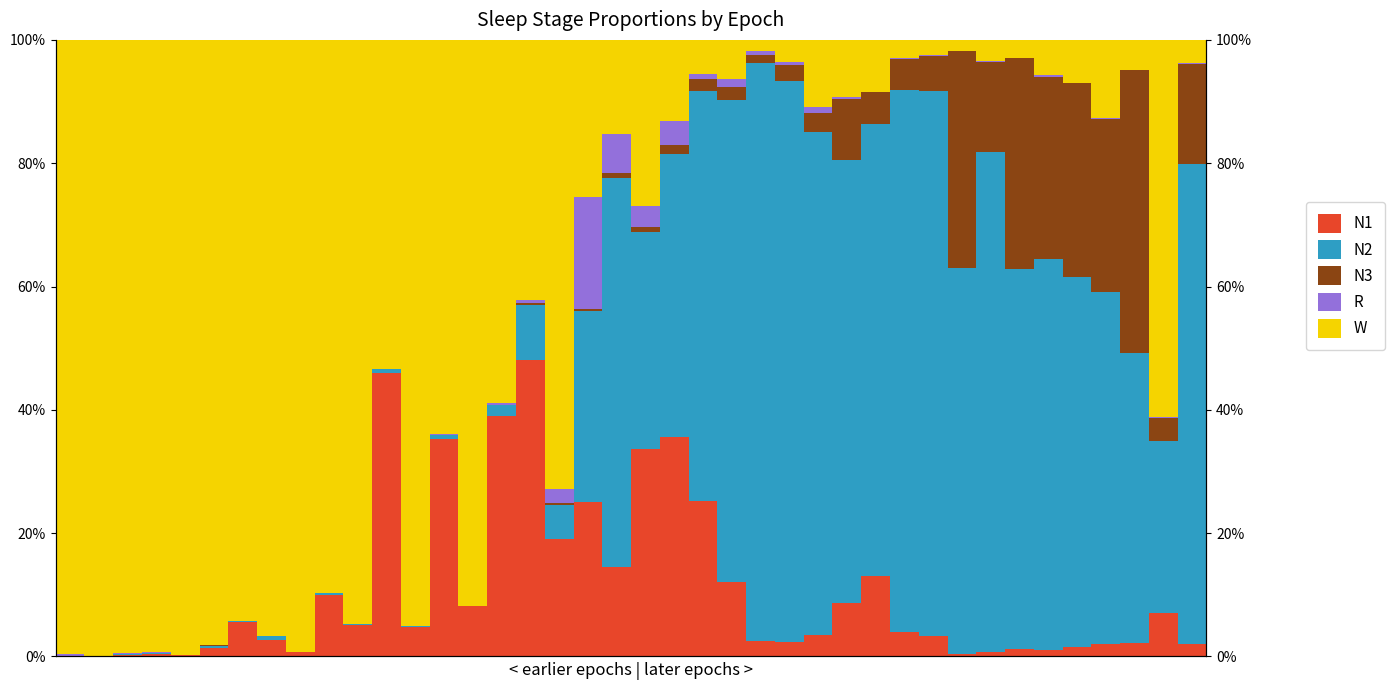

Reading left to right, what are all the values shown in this chart?

N1: 0=0.0	1=0.0	2=0.0	3=0.0	4=0.0	5=0.0	6=0.1	7=0.0	8=0.0	9=0.1	10=0.1	11=0.5	12=0.0	13=0.4	14=0.1	15=0.4	16=0.5	17=0.2	18=0.3	19=0.1	20=0.3	21=0.4	22=0.3	23=0.1	24=0.0	25=0.0	26=0.0	27=0.1	28=0.1	29=0.0	30=0.0	31=0.0	32=0.0	33=0.0	34=0.0	35=0.0	36=0.0	37=0.0	38=0.1	39=0.0
N2: 0=0.0	1=0.0	2=0.0	3=0.0	4=0.0	5=0.0	6=0.0	7=0.0	8=0.0	9=0.0	10=0.0	11=0.0	12=0.0	13=0.0	14=0.0	15=0.0	16=0.1	17=0.1	18=0.3	19=0.6	20=0.4	21=0.5	22=0.7	23=0.8	24=0.9	25=0.9	26=0.8	27=0.7	28=0.7	29=0.9	30=0.9	31=0.6	32=0.8	33=0.6	34=0.6	35=0.6	36=0.6	37=0.5	38=0.3	39=0.8
N3: 0=0.0	1=0.0	2=0.0	3=0.0	4=0.0	5=0.0	6=0.0	7=0.0	8=0.0	9=0.0	10=0.0	11=0.0	12=0.0	13=0.0	14=0.0	15=0.0	16=0.0	17=0.0	18=0.0	19=0.0	20=0.0	21=0.0	22=0.0	23=0.0	24=0.0	25=0.0	26=0.0	27=0.1	28=0.1	29=0.1	30=0.1	31=0.4	32=0.1	33=0.3	34=0.3	35=0.3	36=0.3	37=0.5	38=0.0	39=0.2
R: 0=0.0	1=0.0	2=0.0	3=0.0	4=0.0	5=0.0	6=0.0	7=0.0	8=0.0	9=0.0	10=0.0	11=0.0	12=0.0	13=0.0	14=0.0	15=0.0	16=0.0	17=0.0	18=0.2	19=0.1	20=0.0	21=0.0	22=0.0	23=0.0	24=0.0	25=0.0	26=0.0	27=0.0	28=0.0	29=0.0	30=0.0	31=0.0	32=0.0	33=0.0	34=0.0	35=0.0	36=0.0	37=0.0	38=0.0	39=0.0
W: 0=1.0	1=1.0	2=1.0	3=1.0	4=1.0	5=1.0	6=0.9	7=1.0	8=1.0	9=0.9	10=0.9	11=0.5	12=1.0	13=0.6	14=0.9	15=0.6	16=0.4	17=0.7	18=0.3	19=0.2	20=0.3	21=0.1	22=0.1	23=0.1	24=0.0	25=0.0	26=0.1	27=0.1	28=0.1	29=0.0	30=0.0	31=0.0	32=0.0	33=0.0	34=0.1	35=0.1	36=0.1	37=0.0	38=0.6	39=0.0